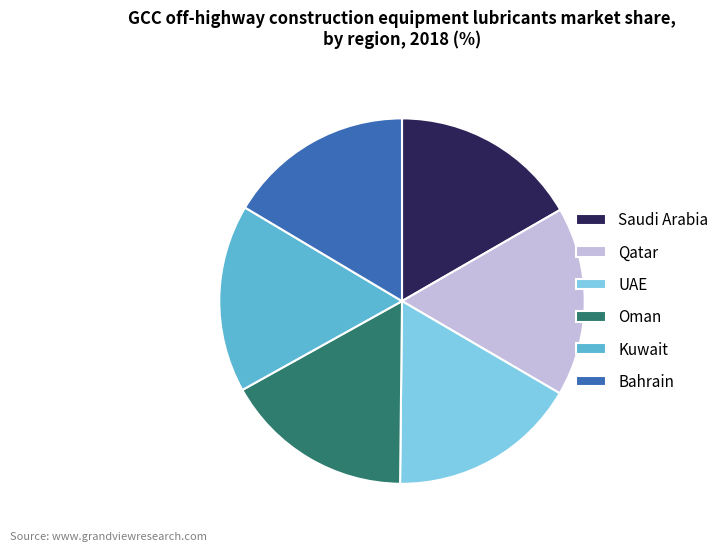

Combined, do Qatar and Kuwait account for over 50%?

No